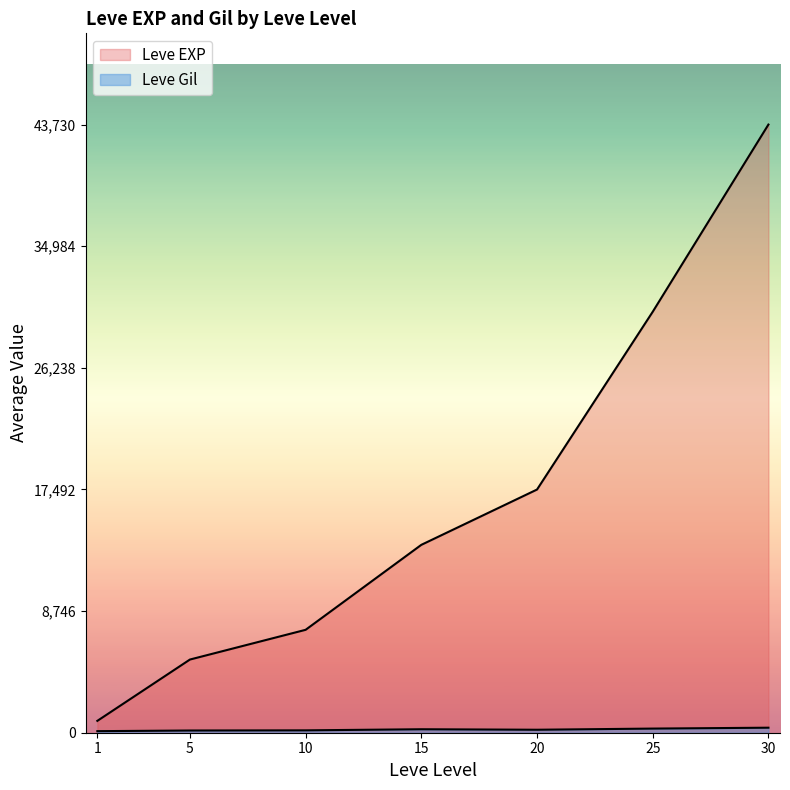

Which series has the largest total across all categories?

Leve EXP